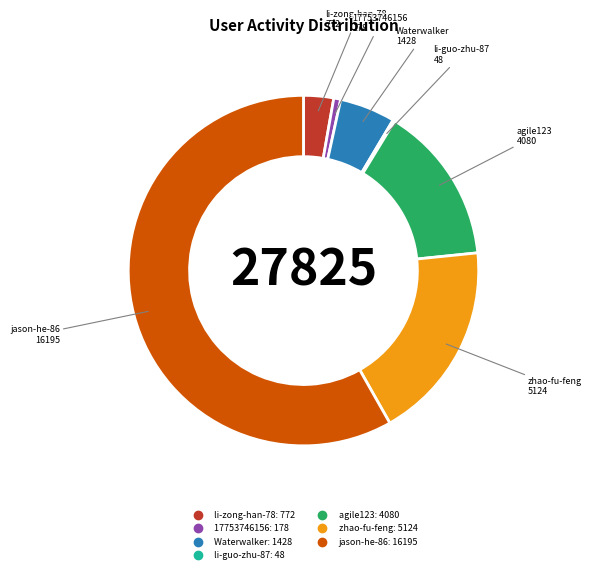

True or false: Waterwalker accounts for 5% of the total.

True